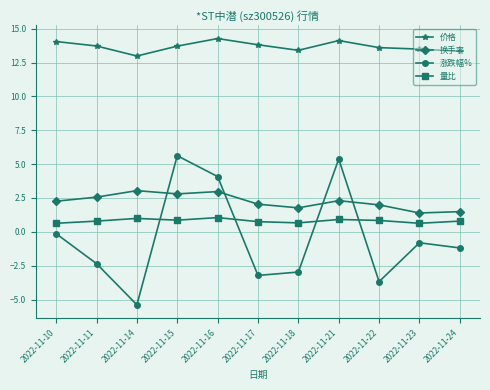

What are all the series names shown in the legend?

价格, 换手率, 涨跌幅%, 量比